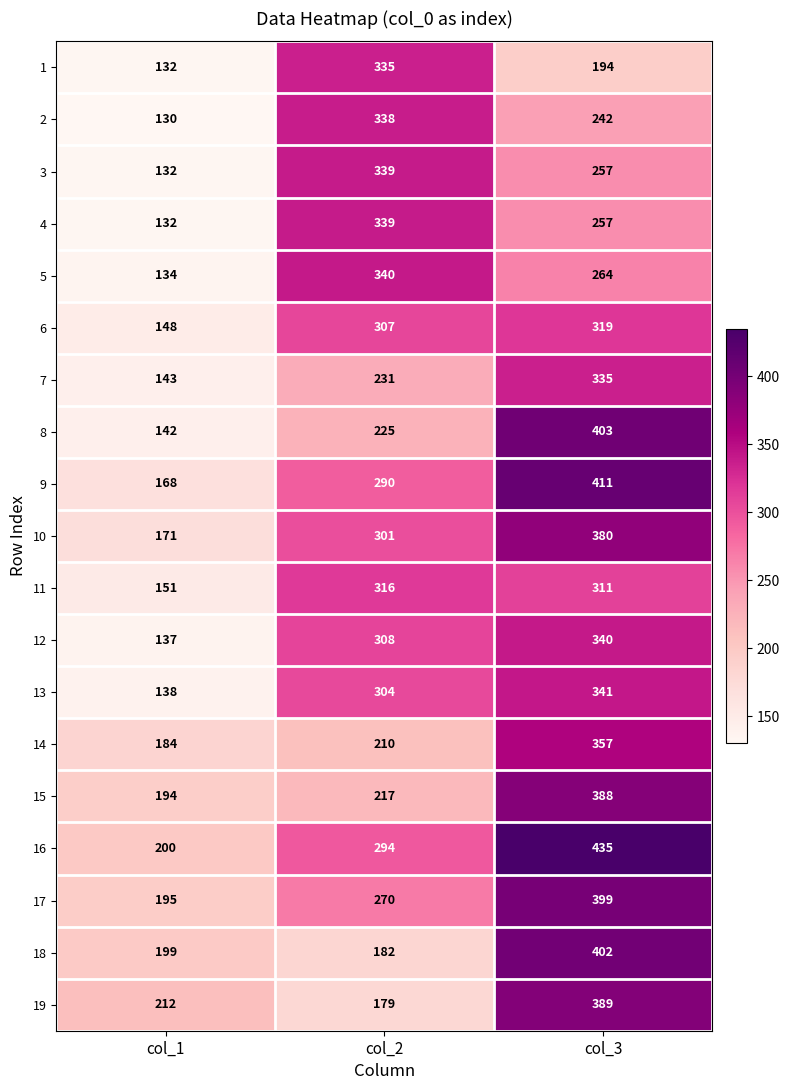

Read the 16 value at col_3.

435